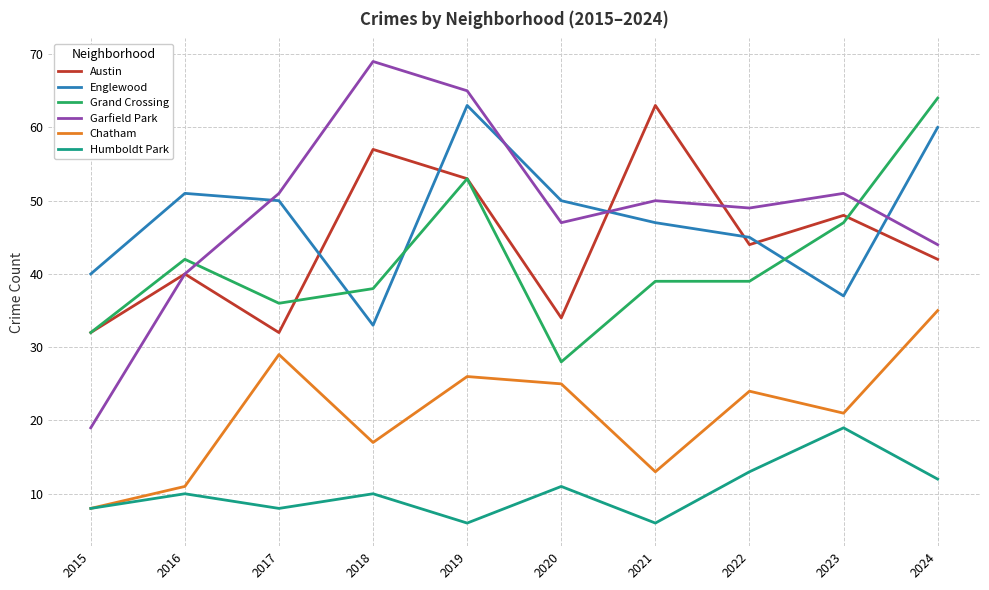

At how many categories does at least one series exceed 39?

10